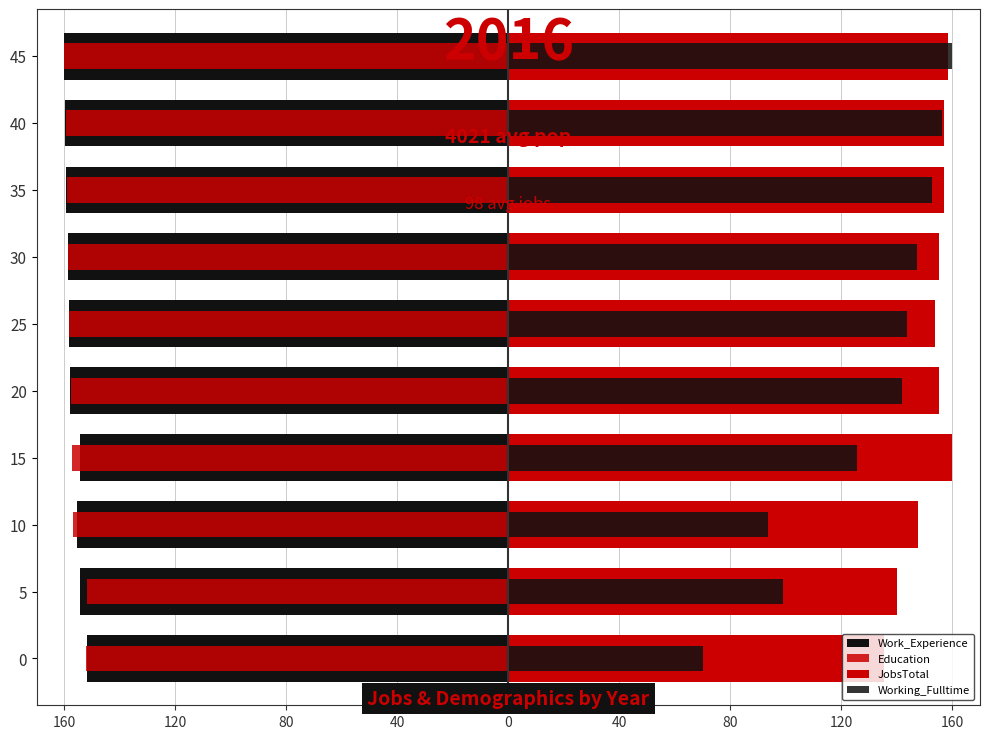

How many categories are shown in the chart?

10